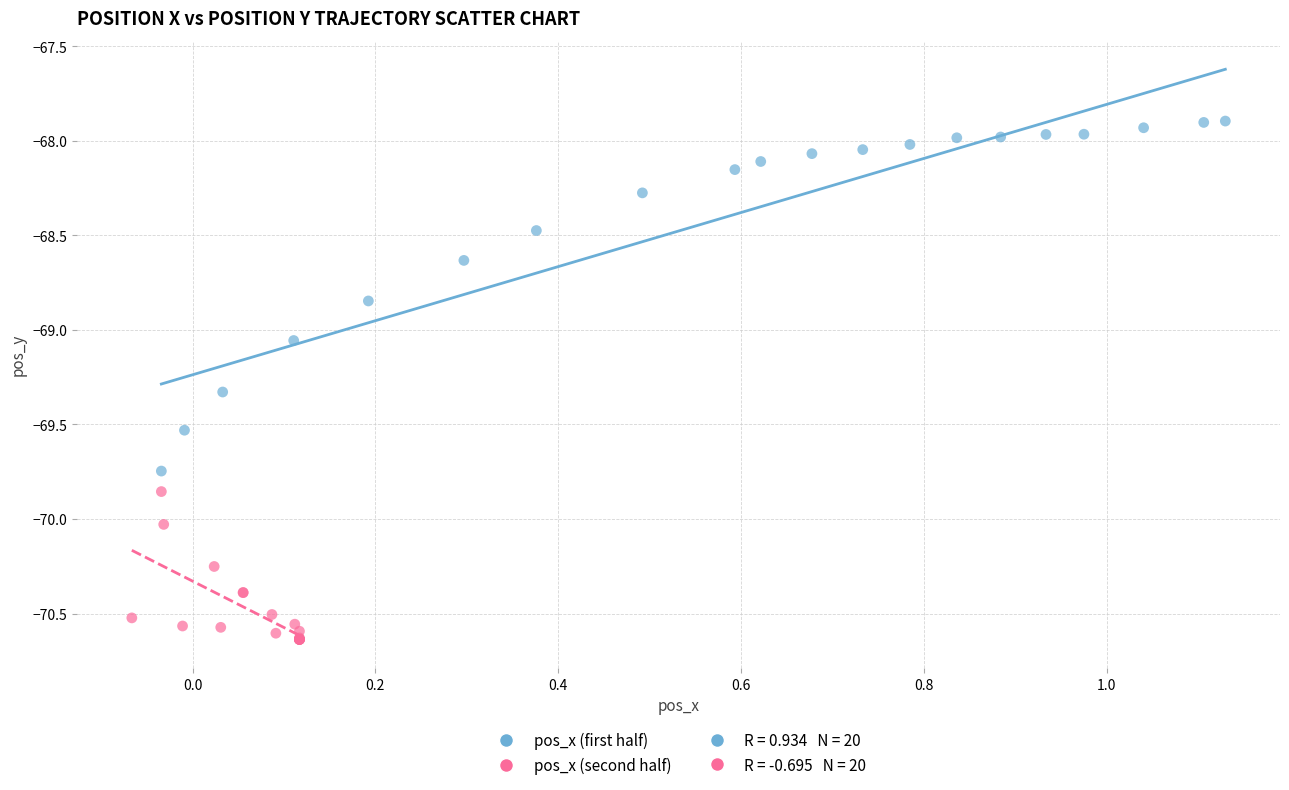

Which series reaches the maximum Y coordinate?

pos_x (first half)